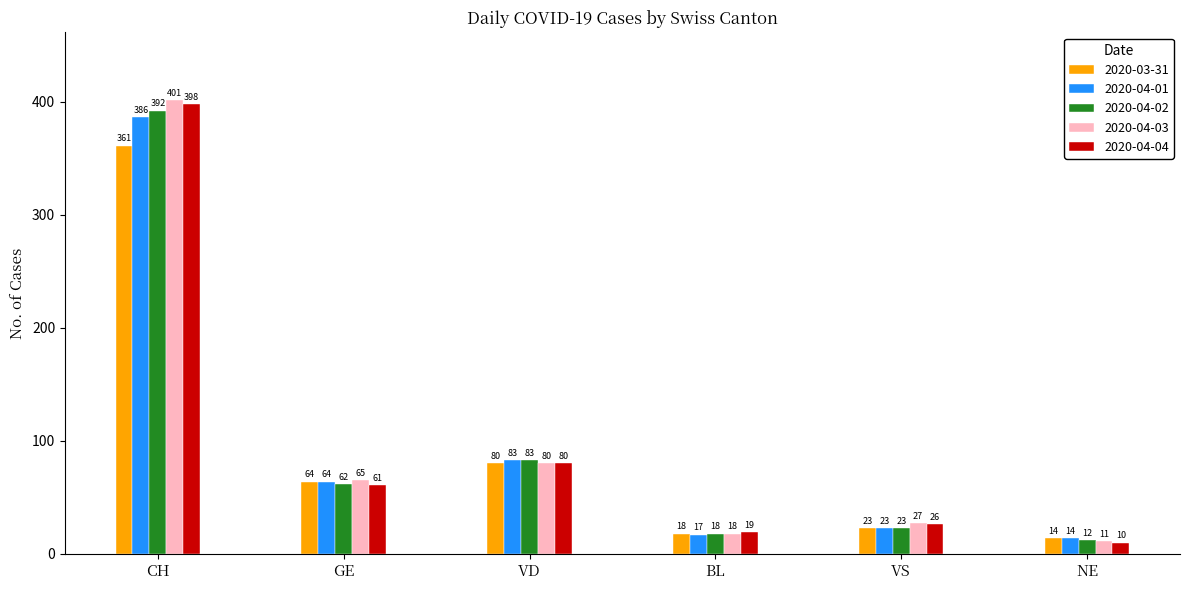

What is the sum of the 2020-03-31 values at VS and CH?

384